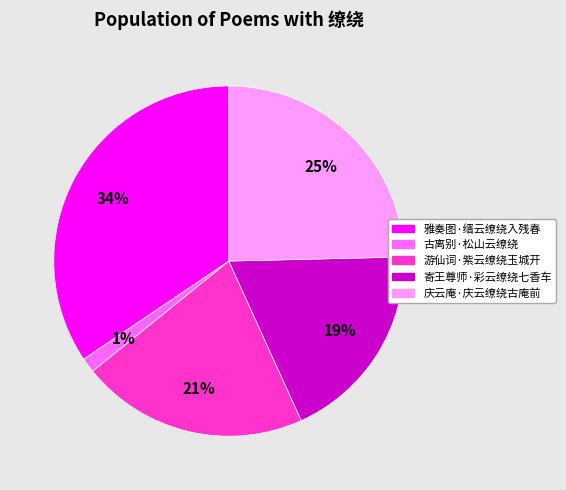

Does 古离别·松山云缭绕 represent more than half of the total?

No